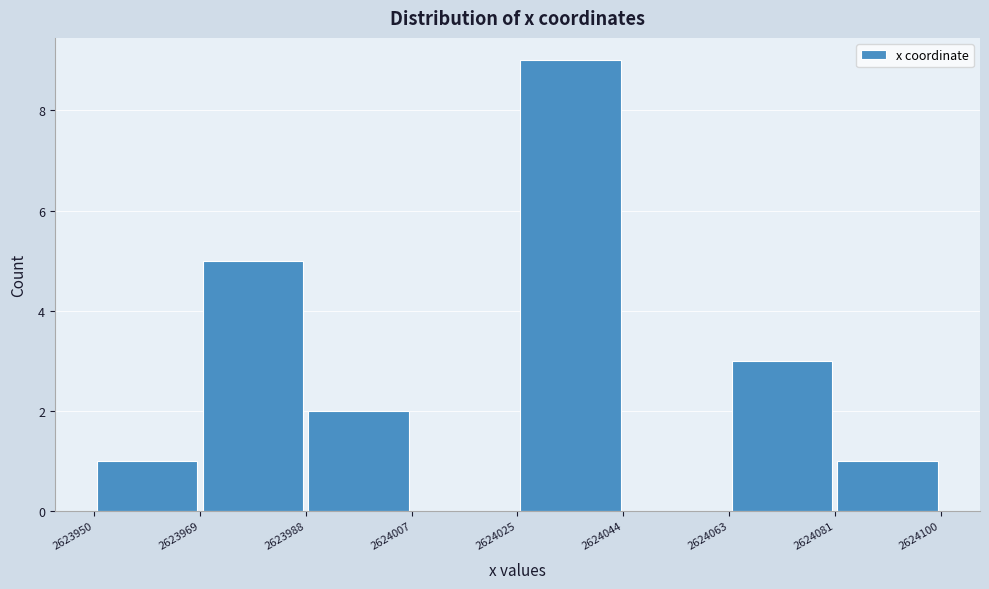

Reading left to right, transcribe this chart: for each bar, give the range it covers on the x-axis and its height. The values are not printed on the chart, so give them approximately, as read against the axis.

2623950 to 2623969: 1
2623969 to 2623988: 5
2623988 to 2624007: 2
2624007 to 2624025: 0
2624025 to 2624044: 9
2624044 to 2624063: 0
2624063 to 2624081: 3
2624081 to 2624100: 1